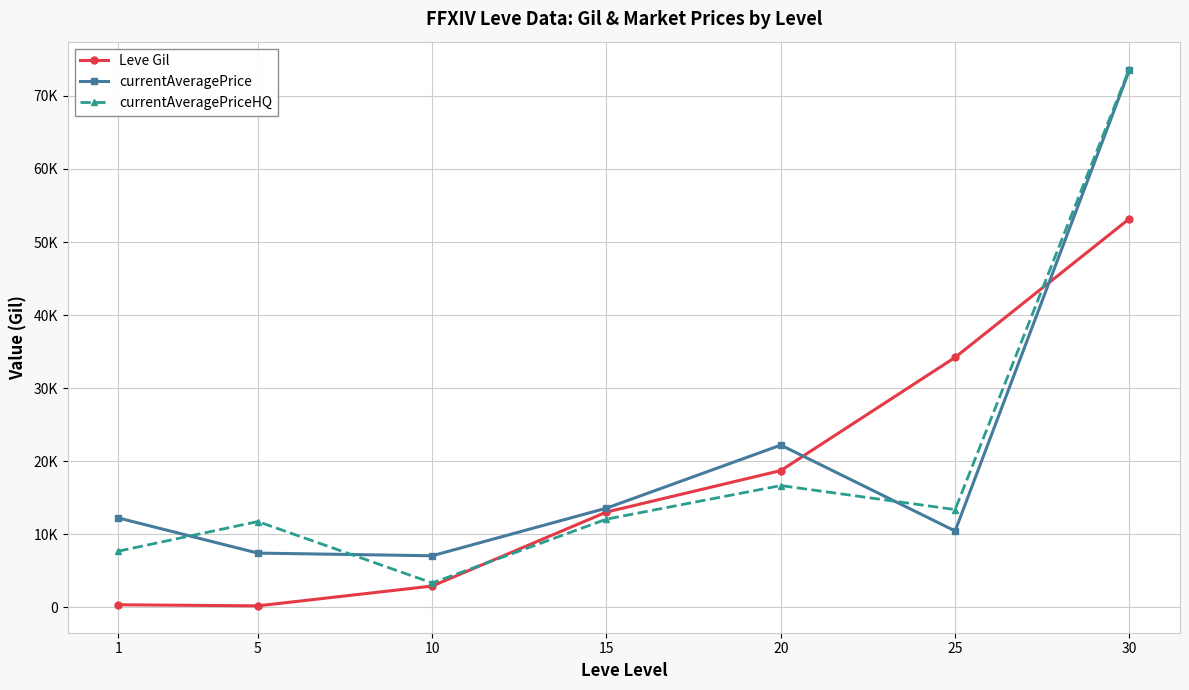

The currentAveragePrice series shows 7058.5 at 10. True or false?

True